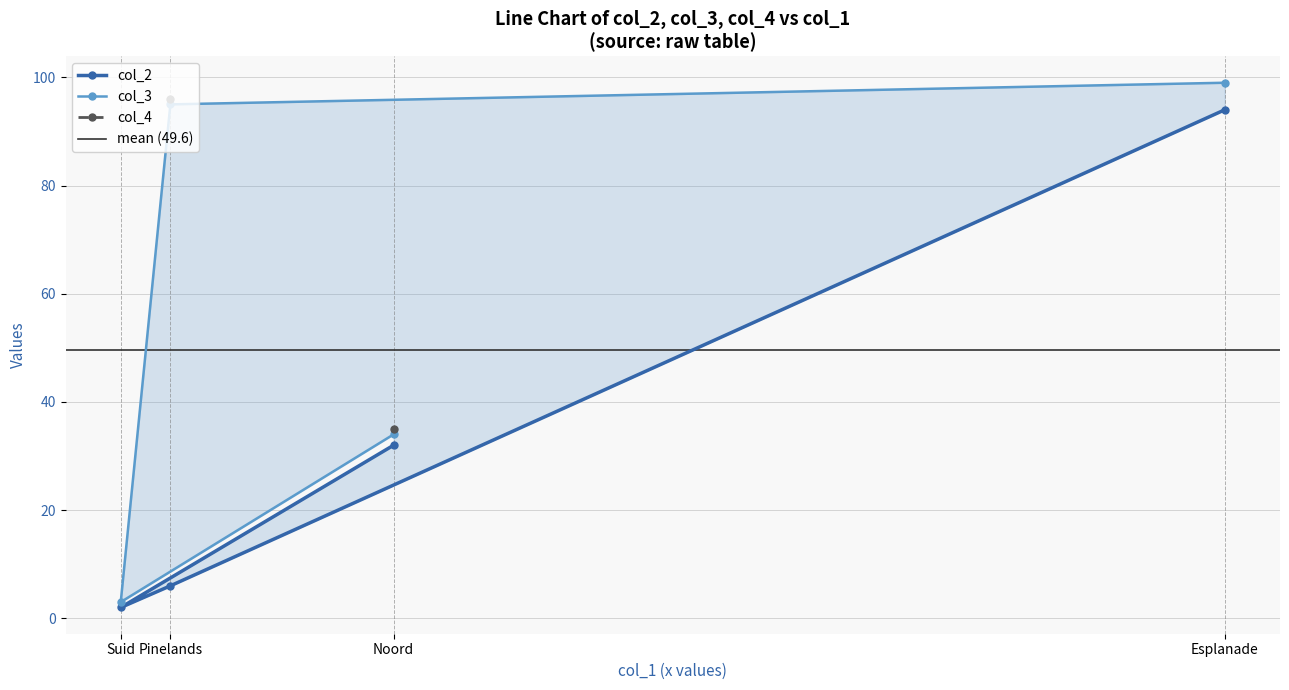

List the labels in order of value, smallest first.

Suid, Pinelands, Noord, Esplanade